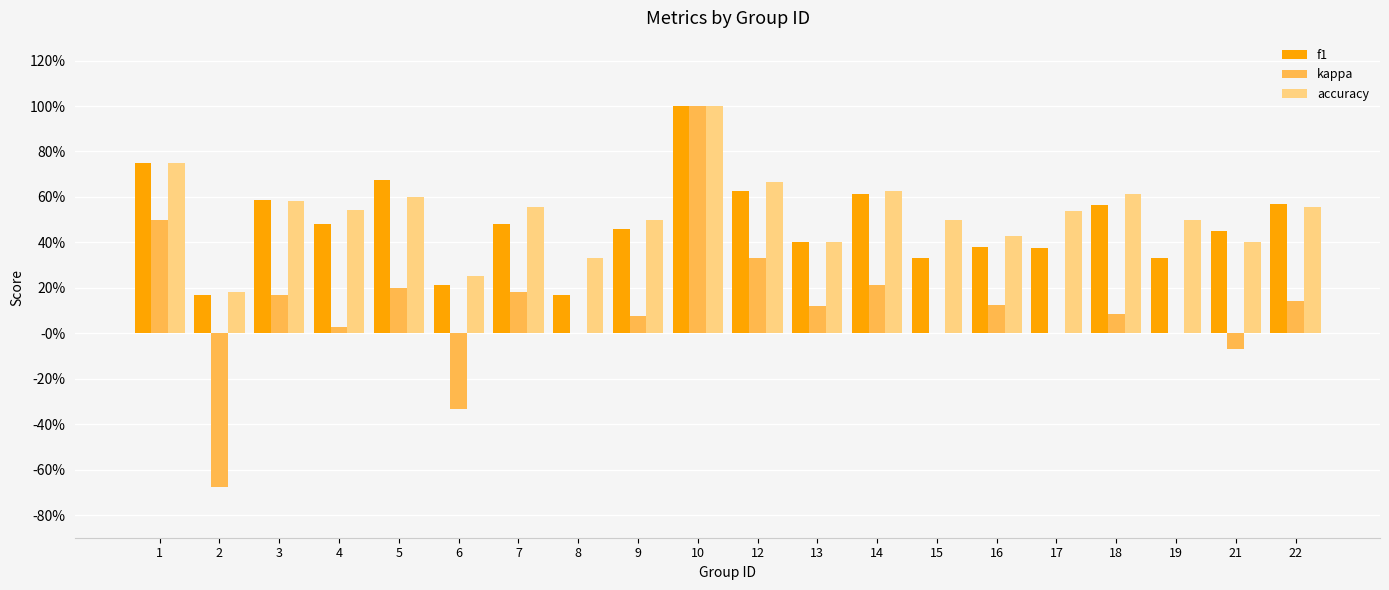

The kappa series shows -0.3 at 6. True or false?

True